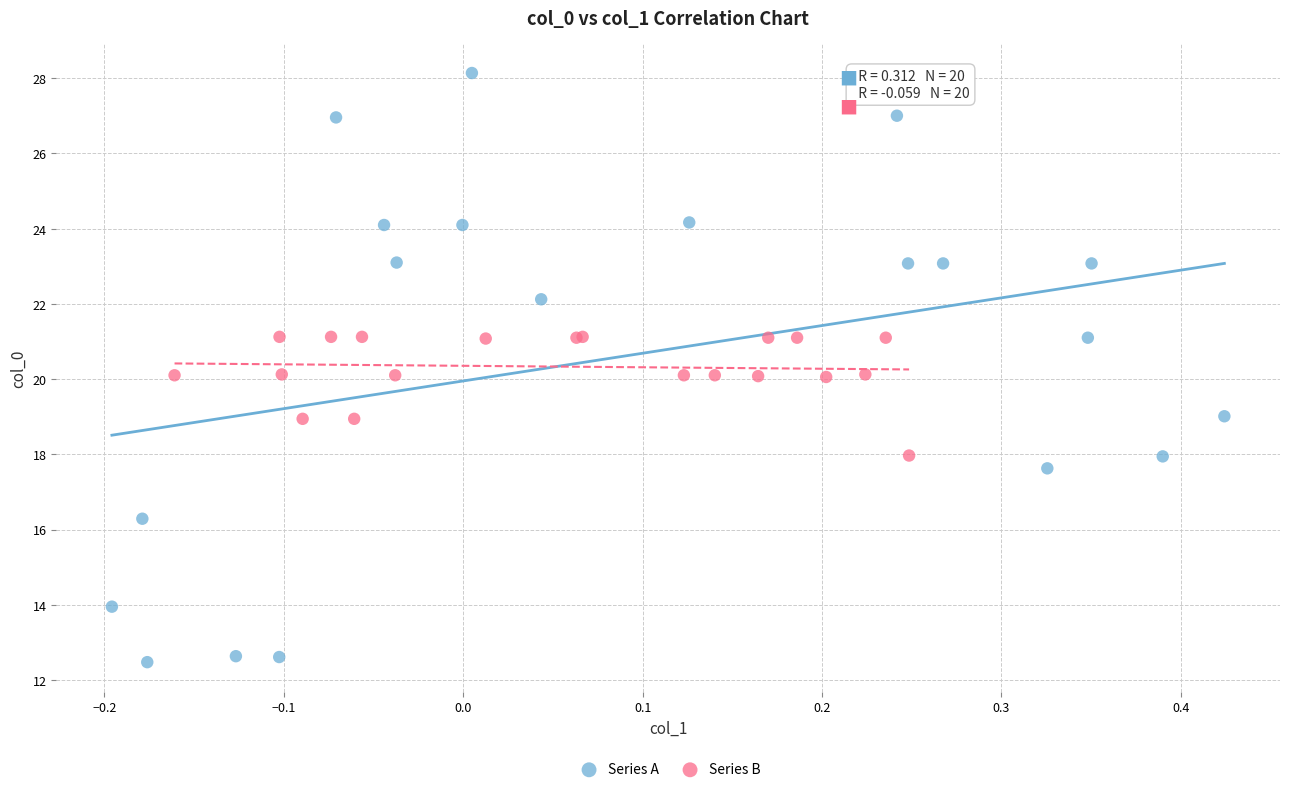

Which series has the largest Y range (max minus min)?

Series A